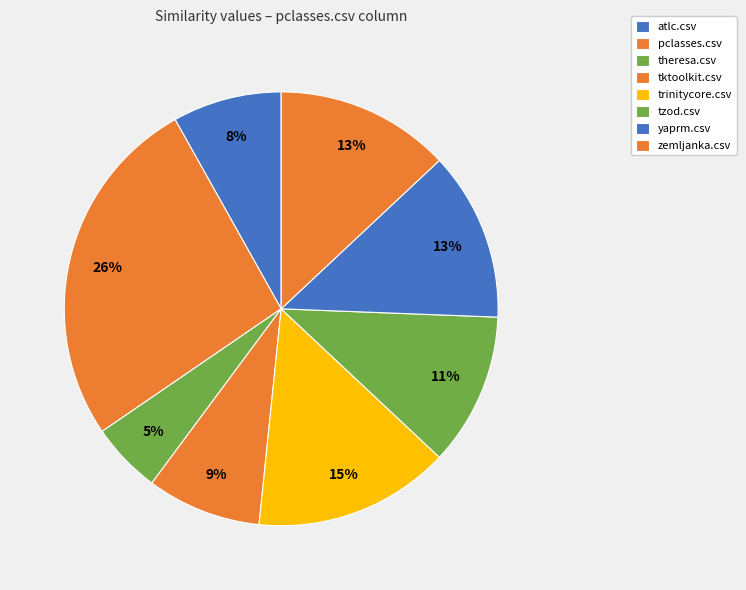

The theresa.csv slice represents 5% of the pie. True or false?

True